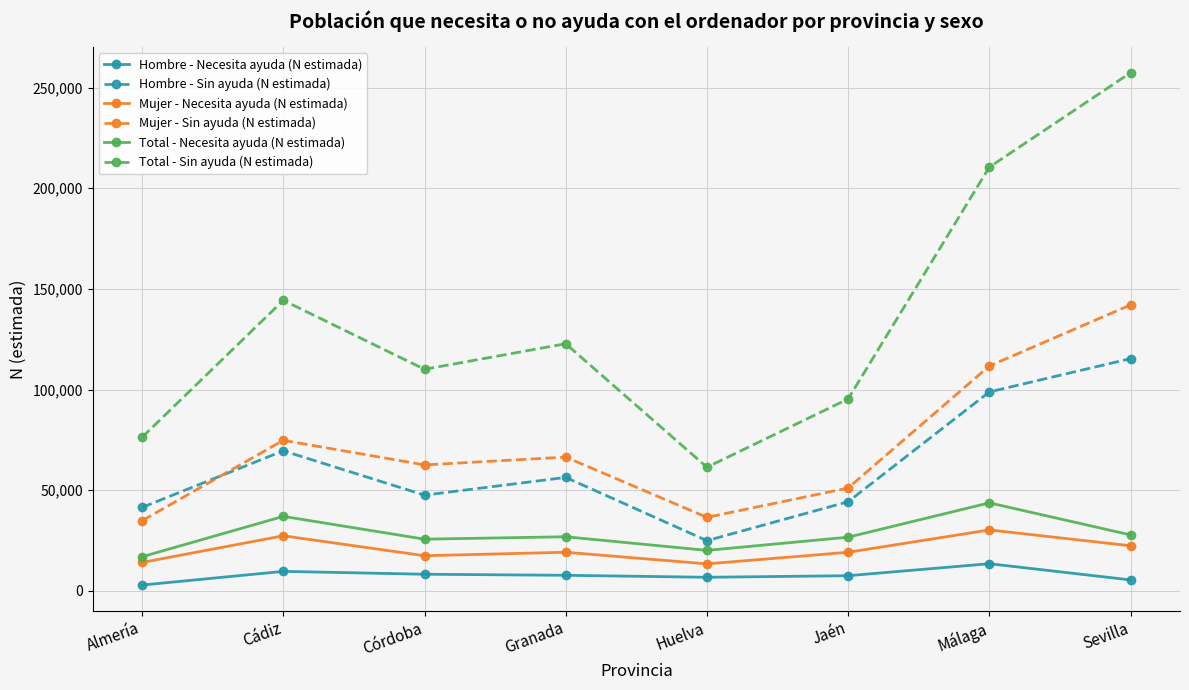

What is the difference between the maximum and second lowest values in the Total - Sin ayuda (N estimada) series?

181145